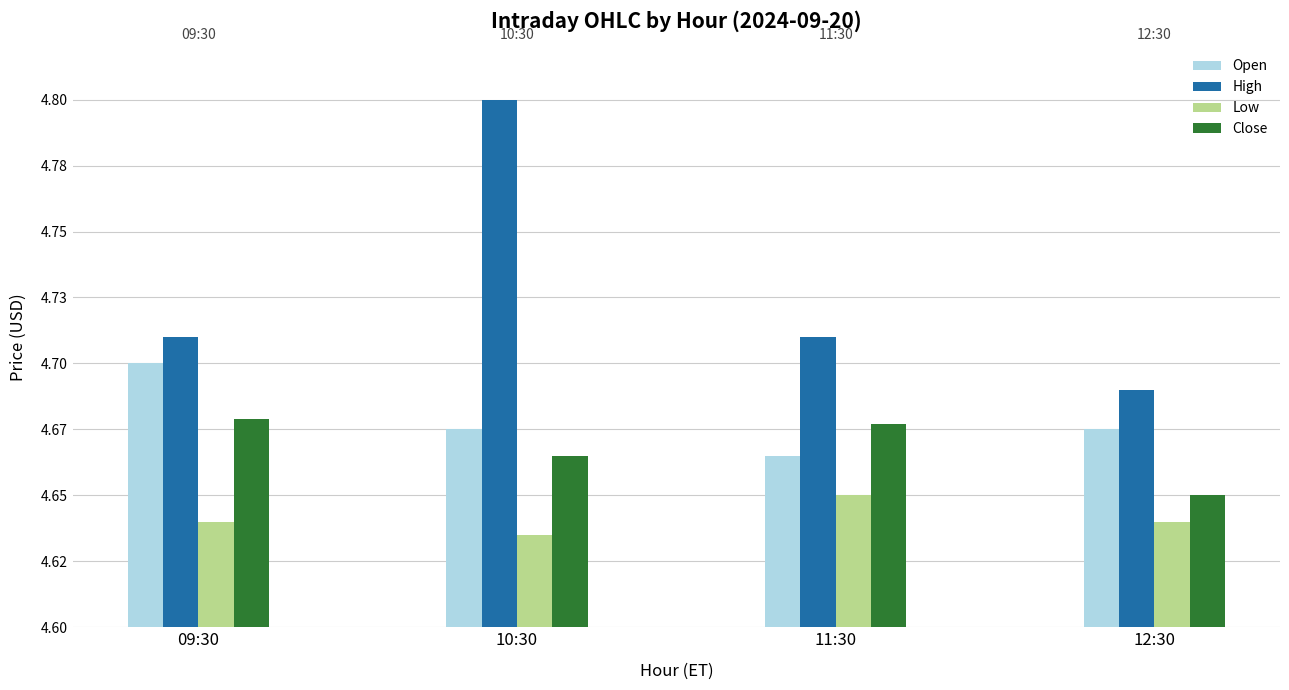

Read the High value at 09:30.

4.7